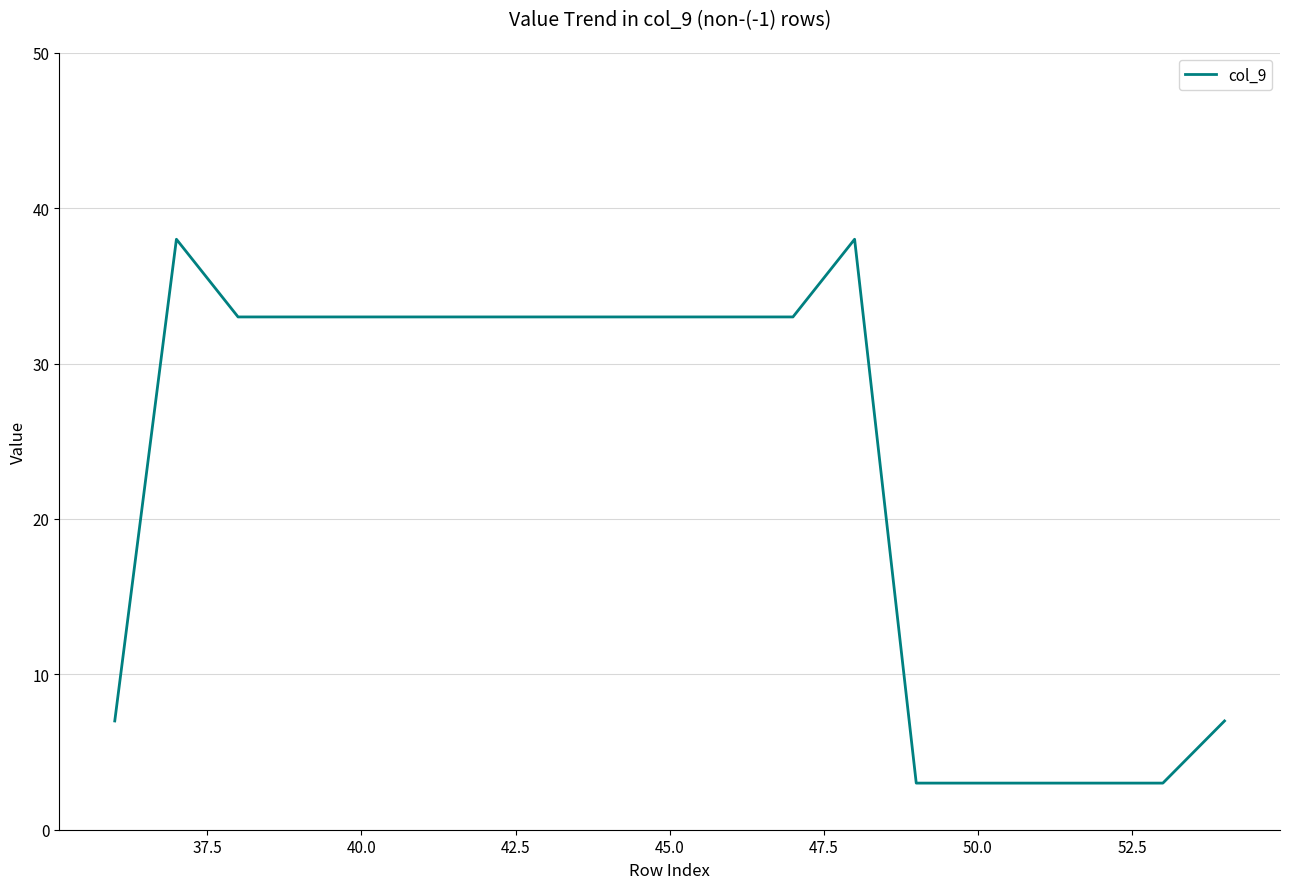

What is the difference between the maximum and minimum values?

35